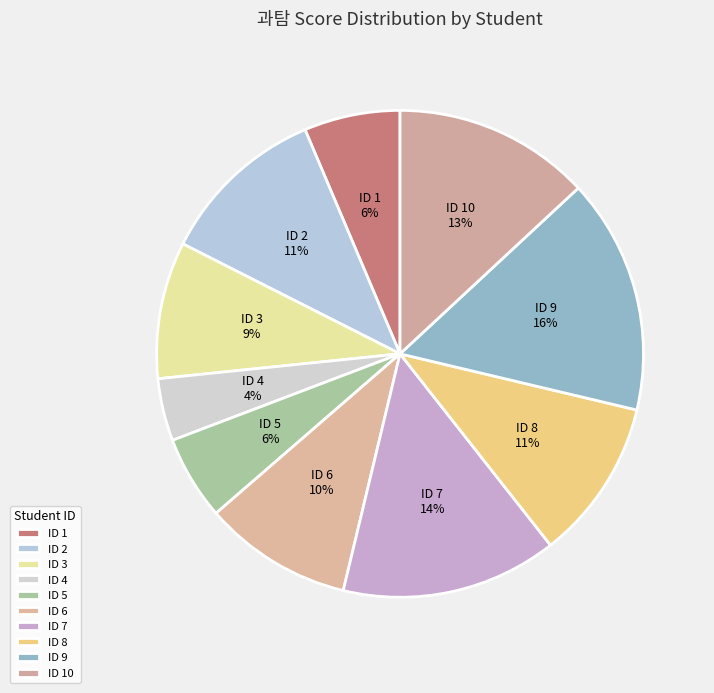

Is the sum of ID 1 and ID 5 greater than half?

No